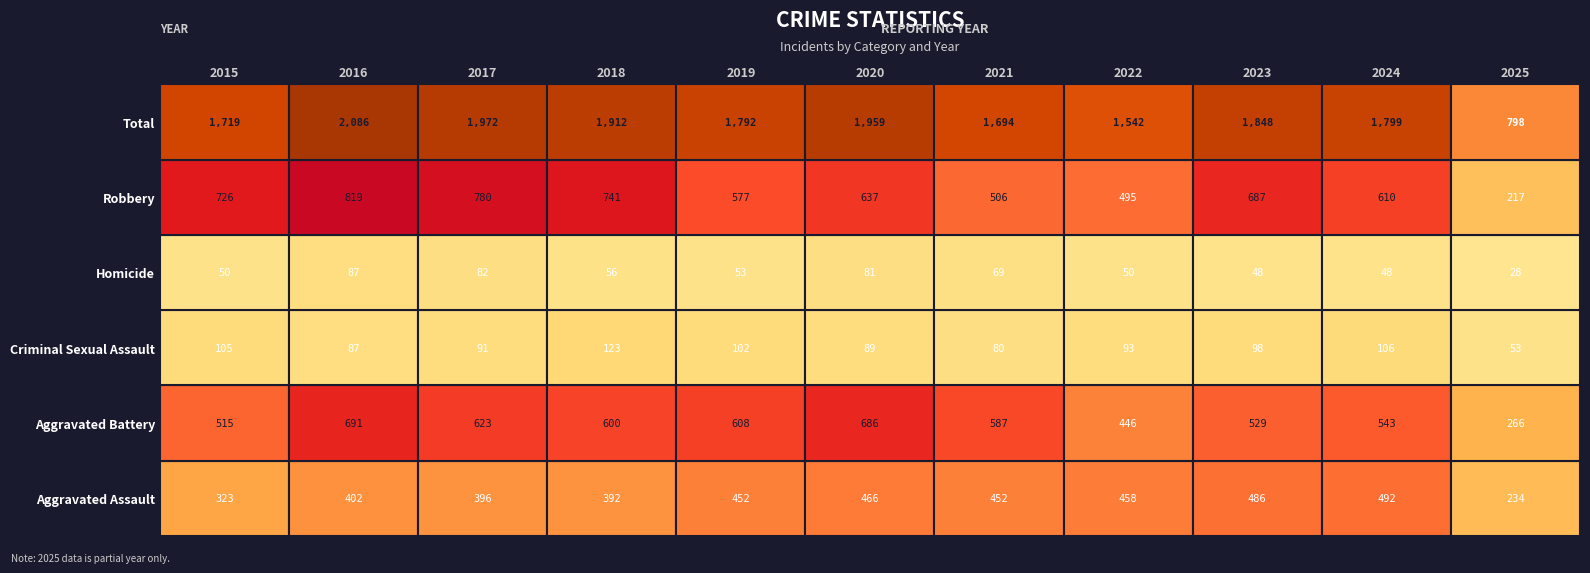

What is the difference between the highest and lowest values at 2019?

1739